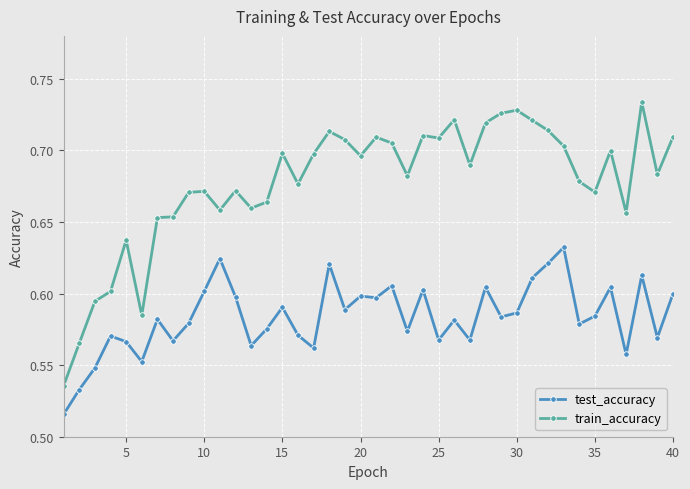

True or false: train_accuracy and test_accuracy intersect in this chart.

False